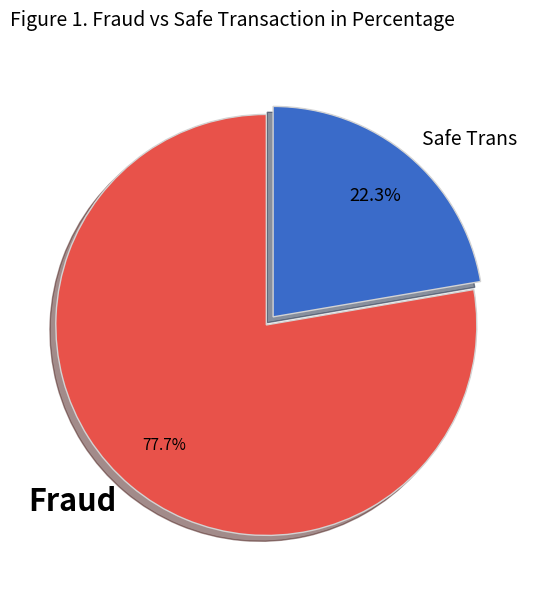

Count the number of slices in the pie.

2